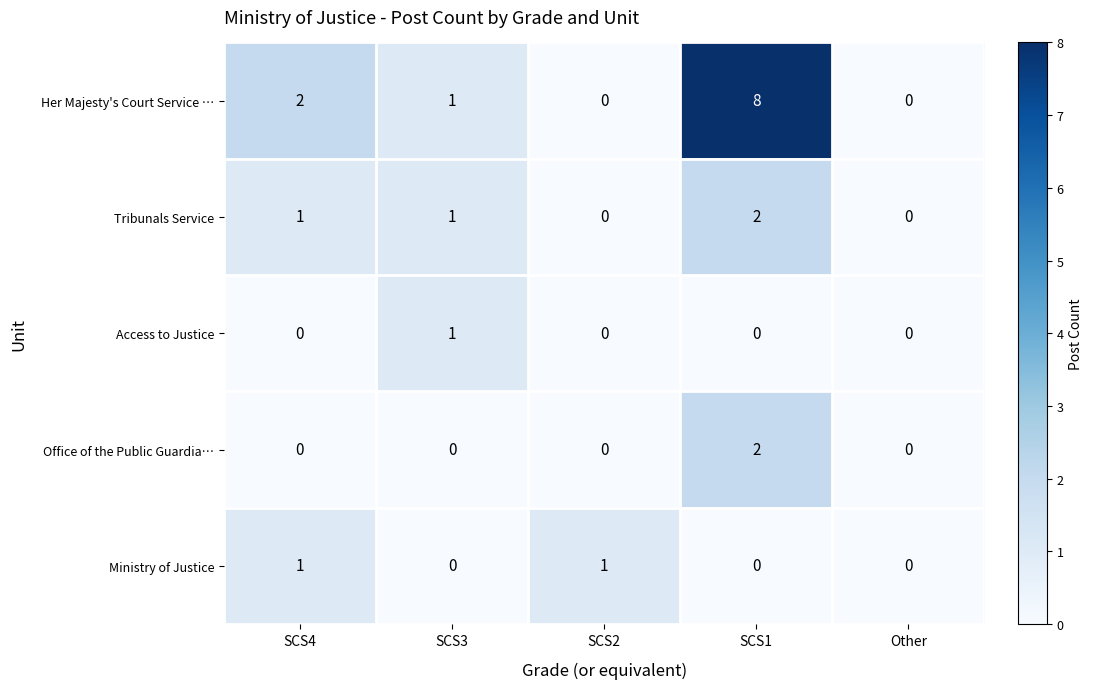

The Tribunals Service series shows 1 at SCS1. True or false?

False